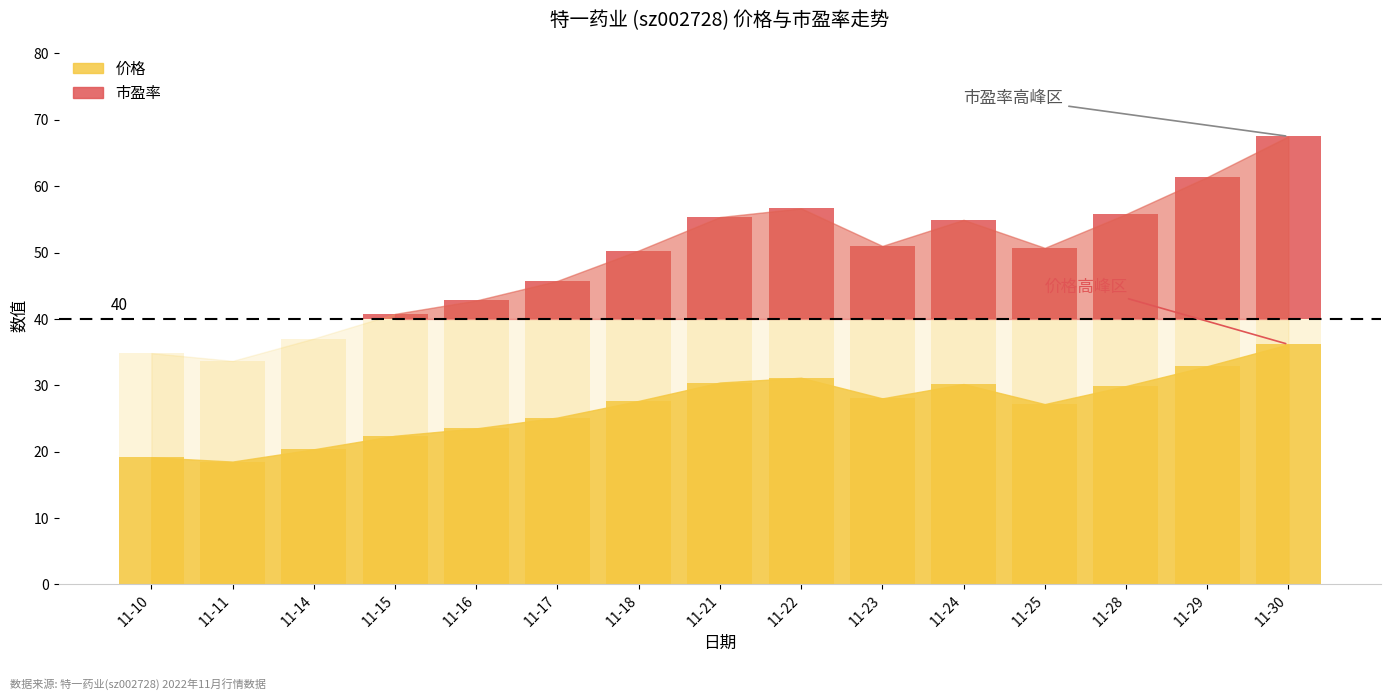

Does the chart contain stacked bars?

No